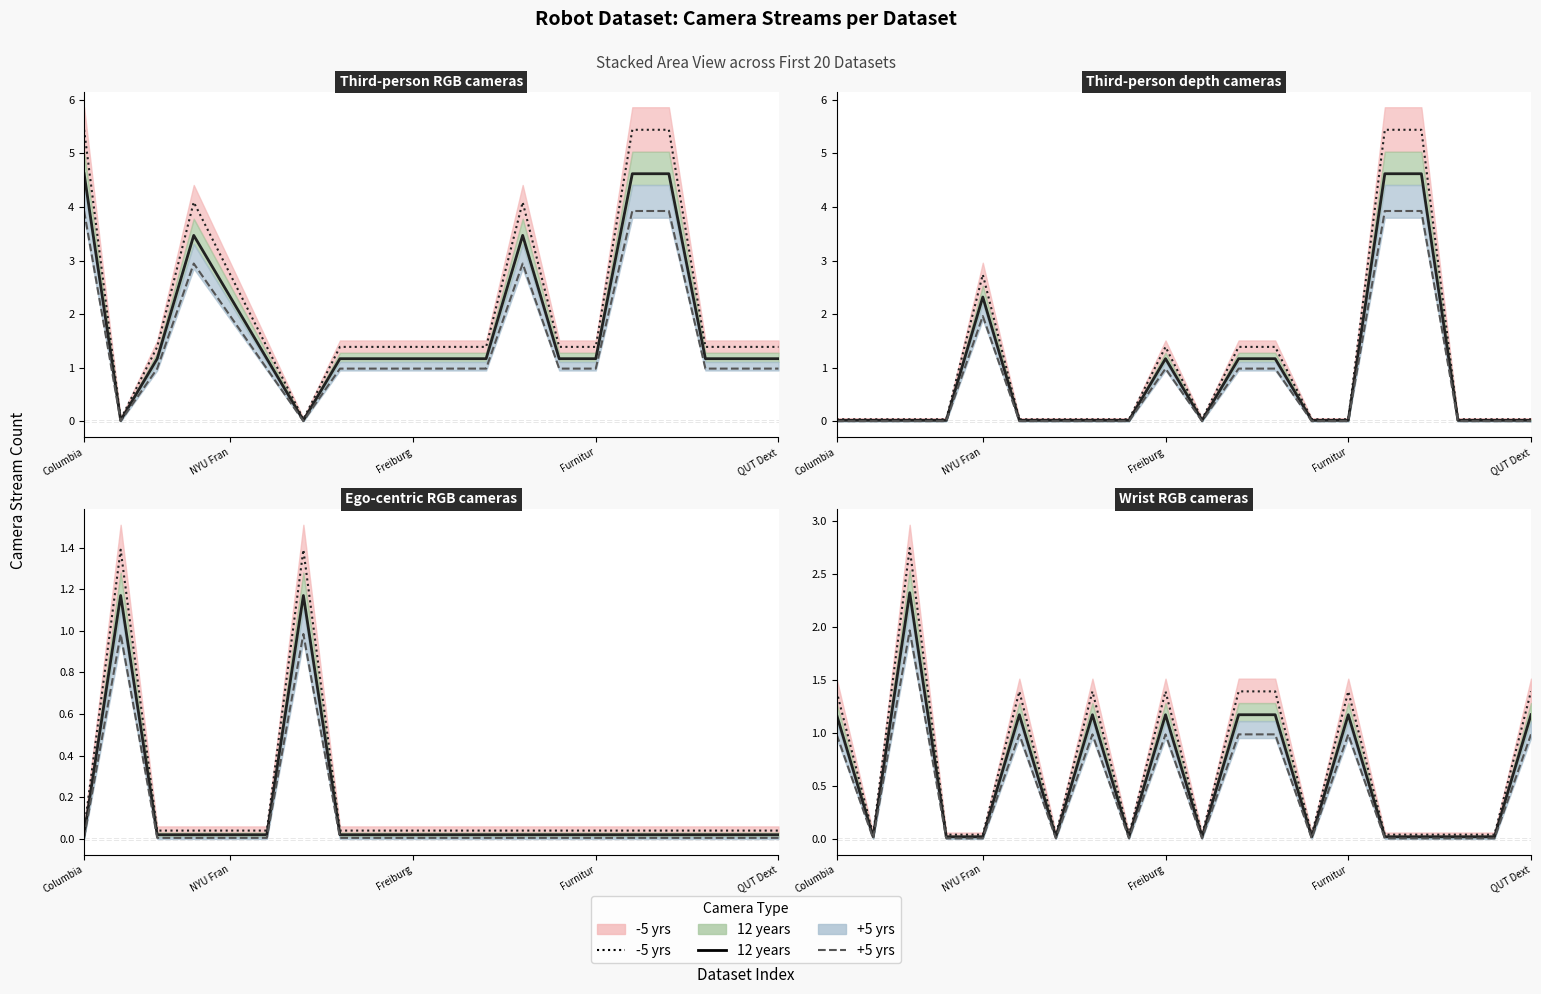

True or false: -5 yrs has more than 2 interior local peaks.

True